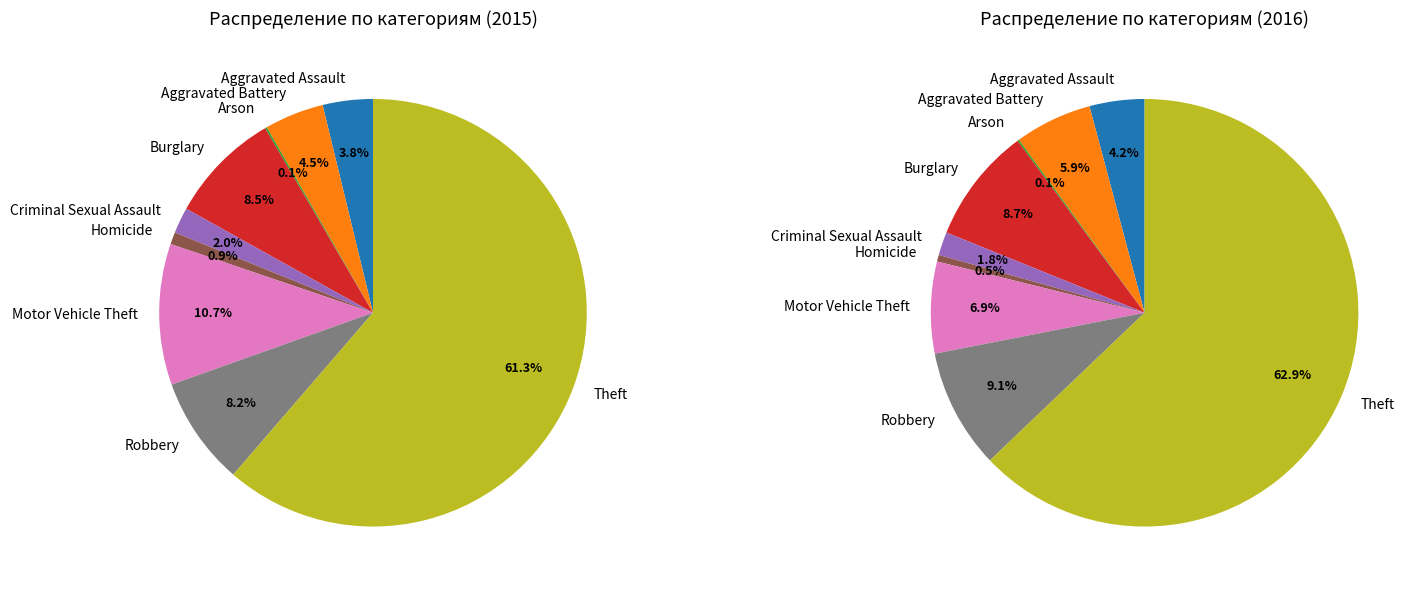

What is the change in value from Aggravated Assault to Arson?

-52